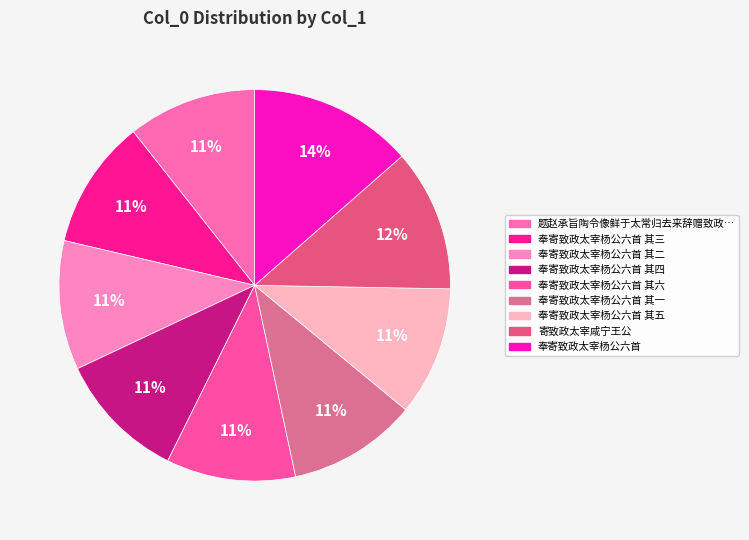

To the nearest percent, what is the average slice percentage?

11%